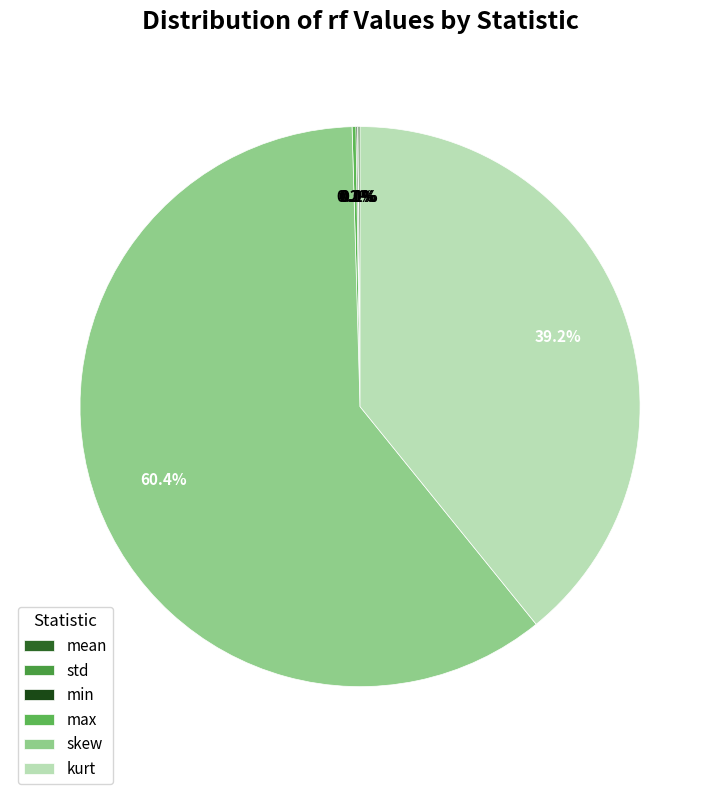

Is it true that std is 0% of the pie?

True